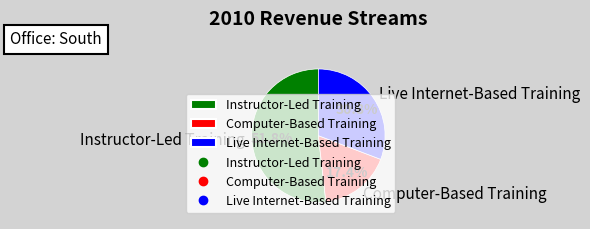

Rank the categories by value from lowest to highest.

Computer-Based Training, Live Internet-Based Training, Instructor-Led Training